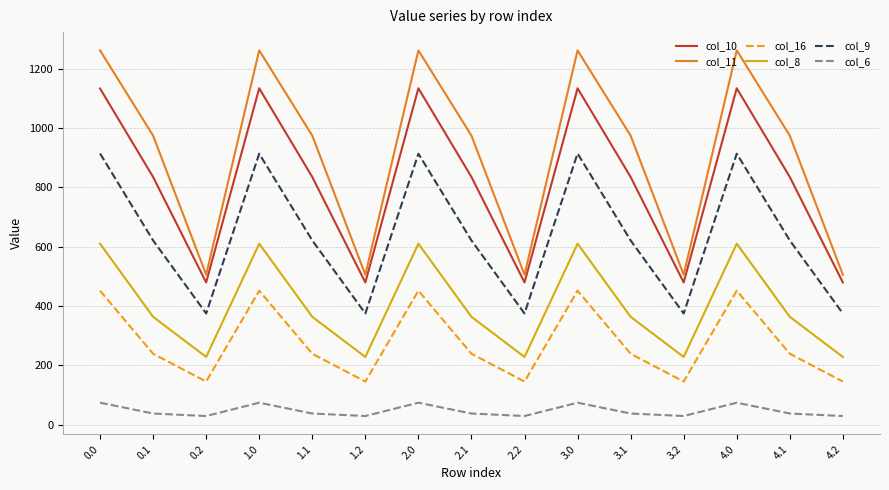

Where is the first local minimum for col_16?

0.2